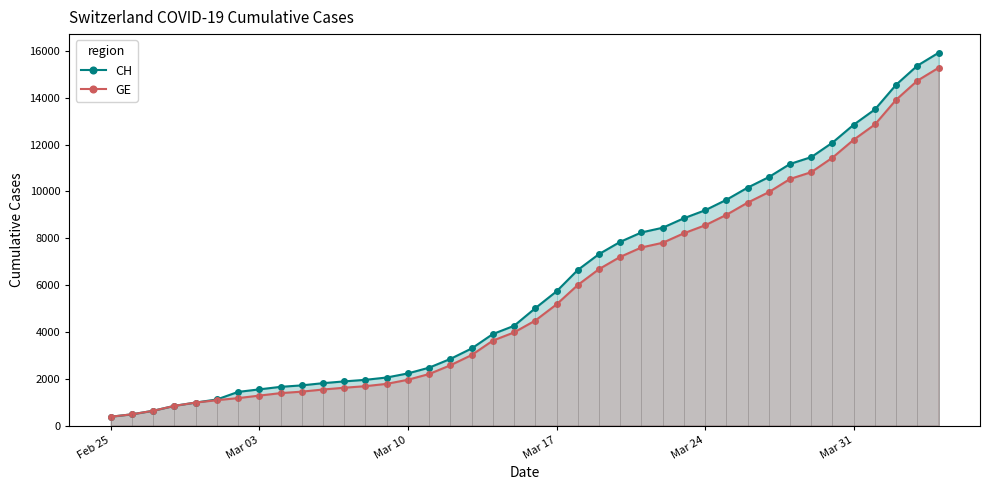

True or false: CH and GE intersect in this chart.

False